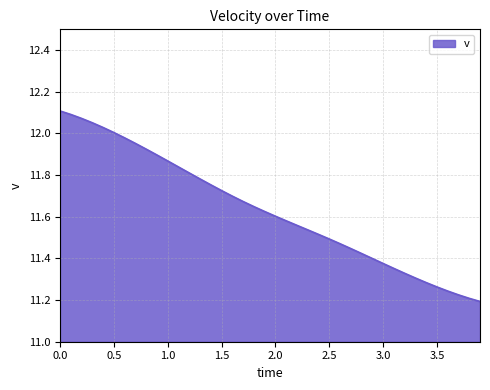

What is the difference between the maximum and minimum values?

0.9